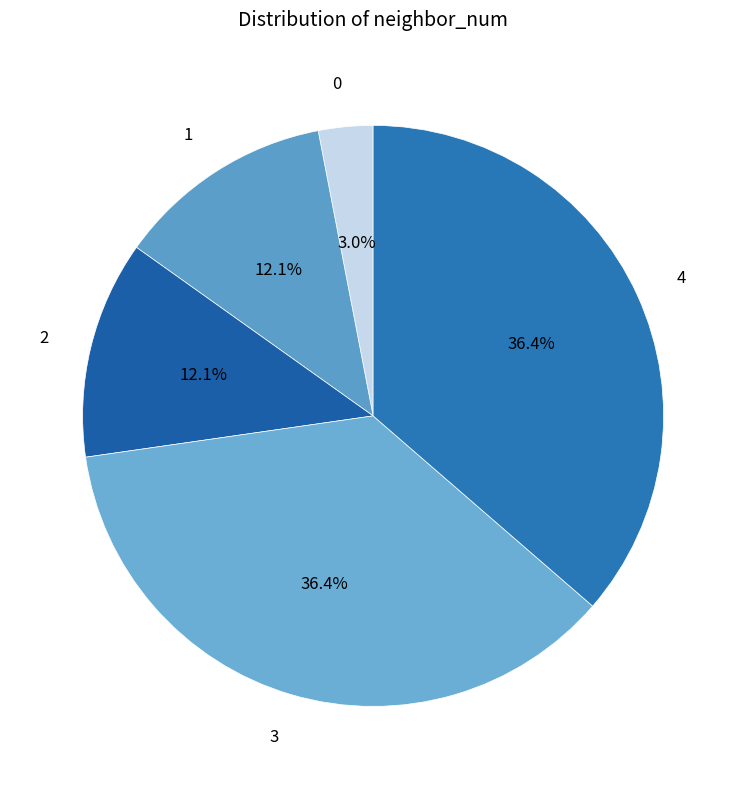

Count the number of slices in the pie.

5